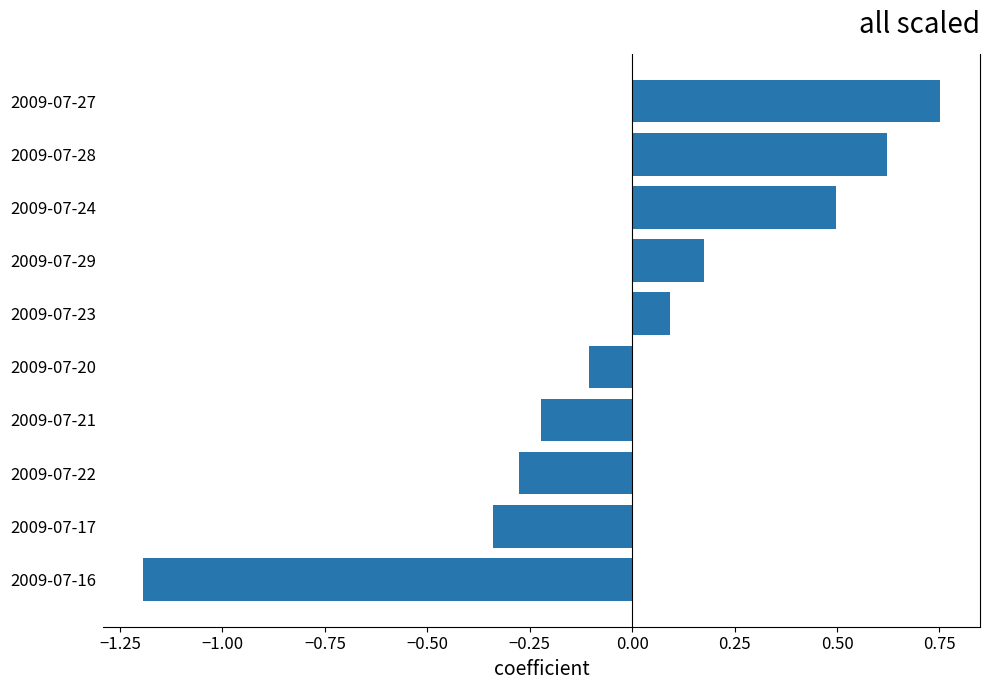

At which category does the chart reach its peak across all series?

2009-07-27